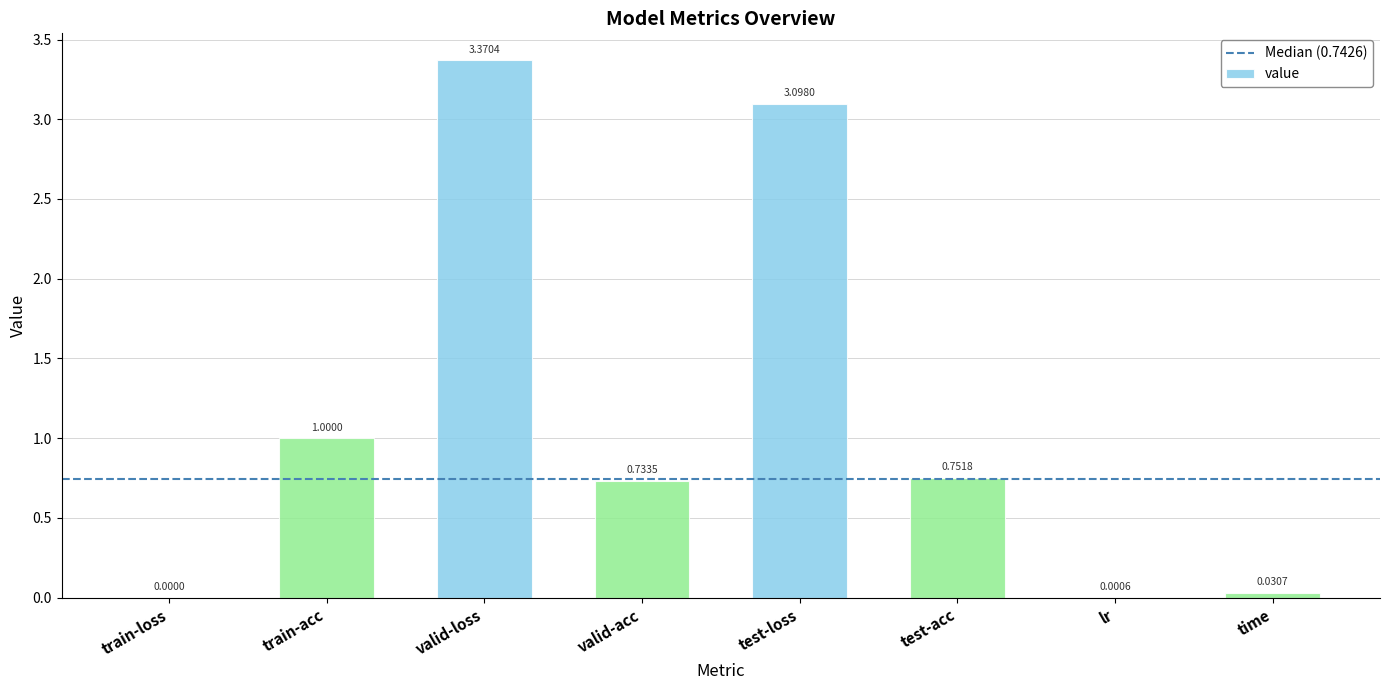

At which category does the chart reach its peak across all series?

valid-loss